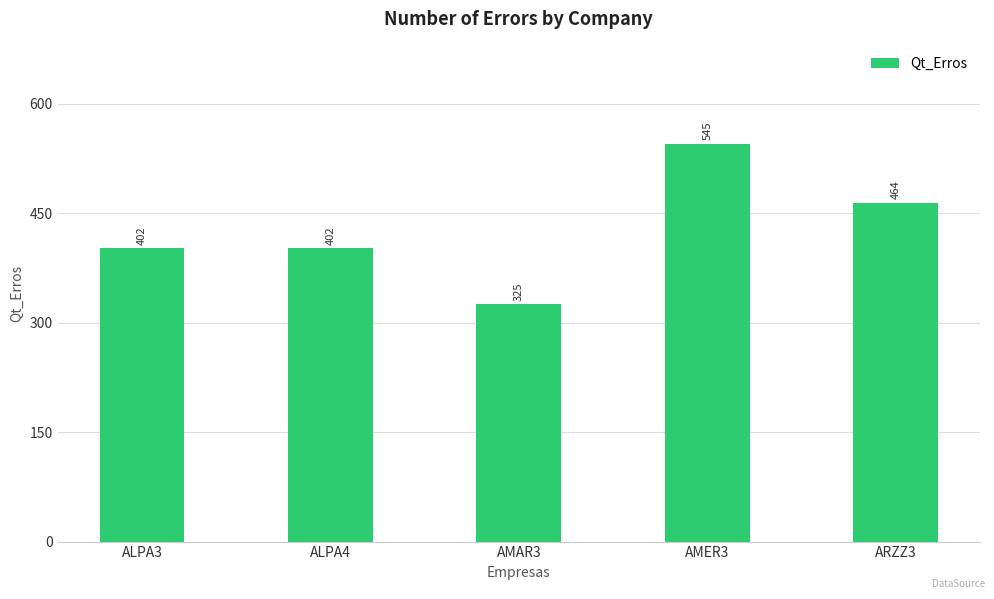

Which has a higher value, AMER3 or ALPA4?

AMER3